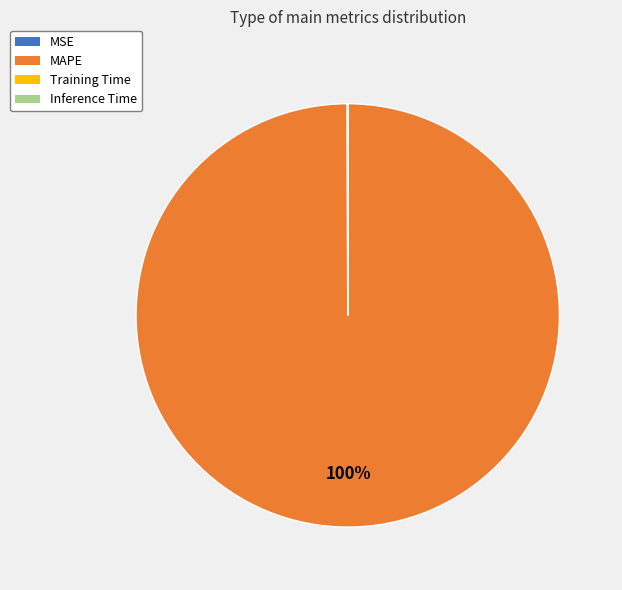

To the nearest percent, what is the difference between the largest and smallest slice percentages?

100%